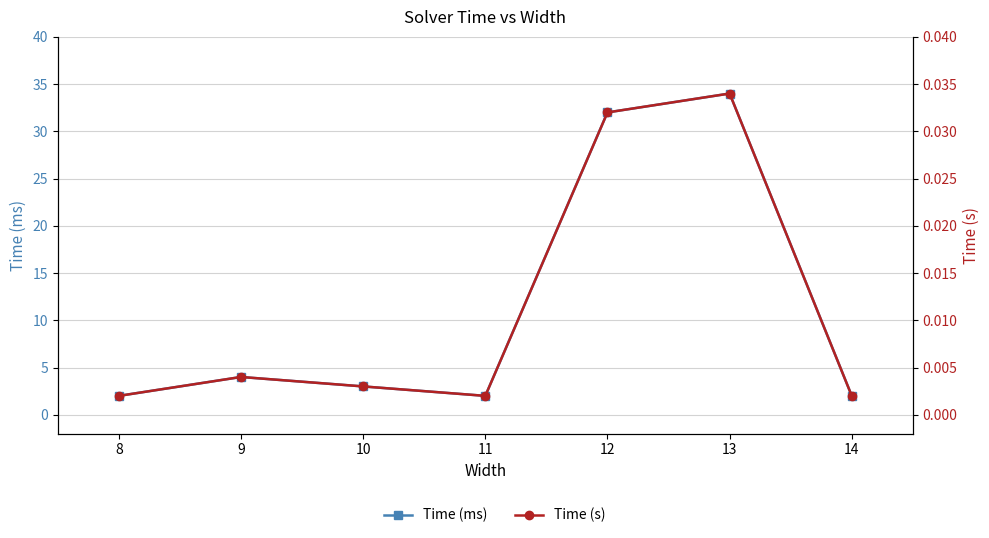

List the labels in order of Time (ms) value, smallest first.

8, 11, 14, 10, 9, 12, 13